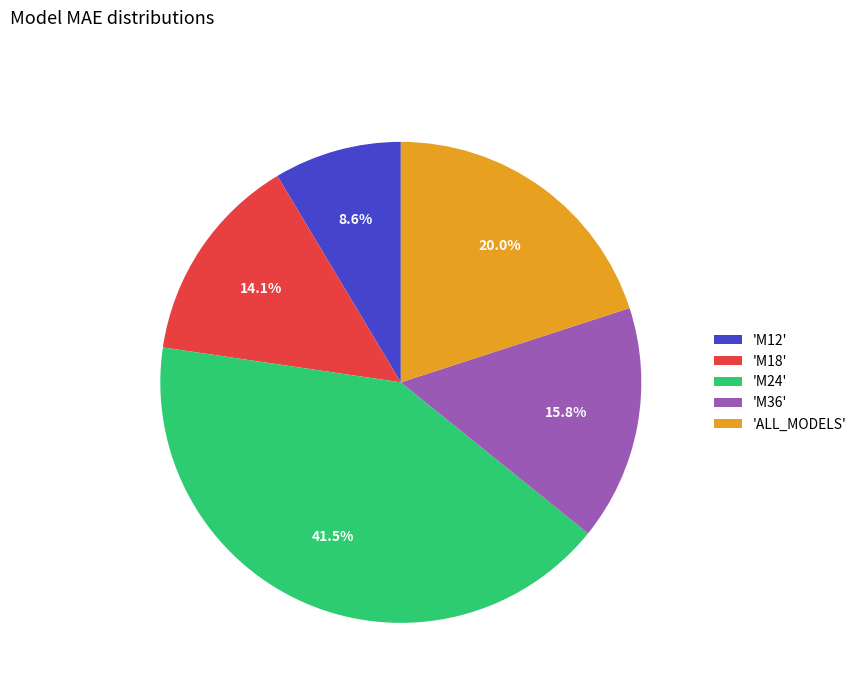

What is the smallest slice in the pie chart?

'M12'